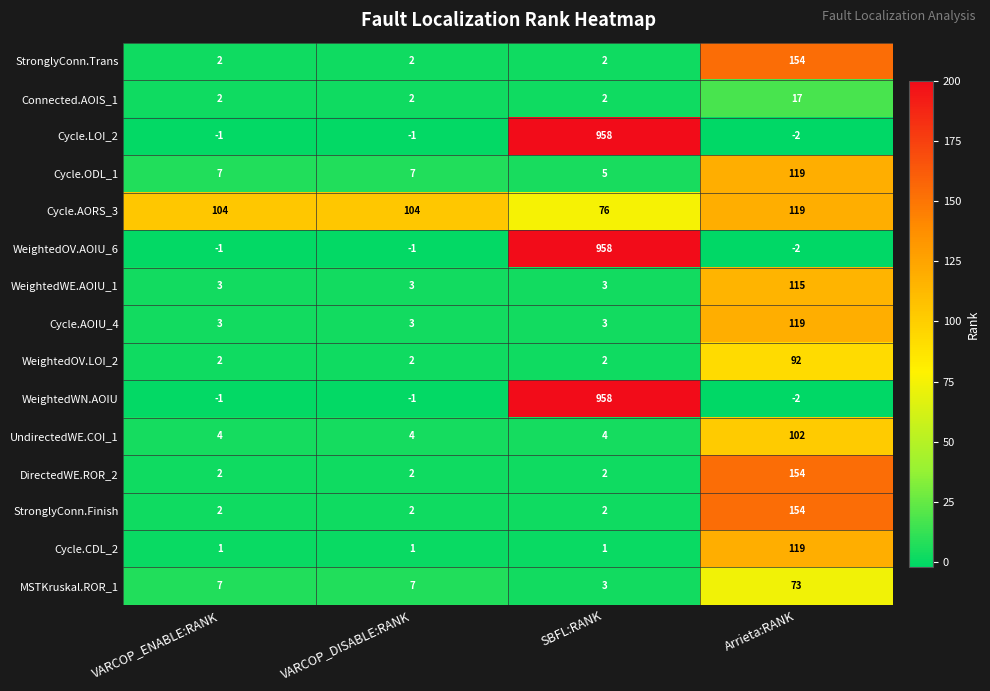

How many categories are shown in the chart?

4